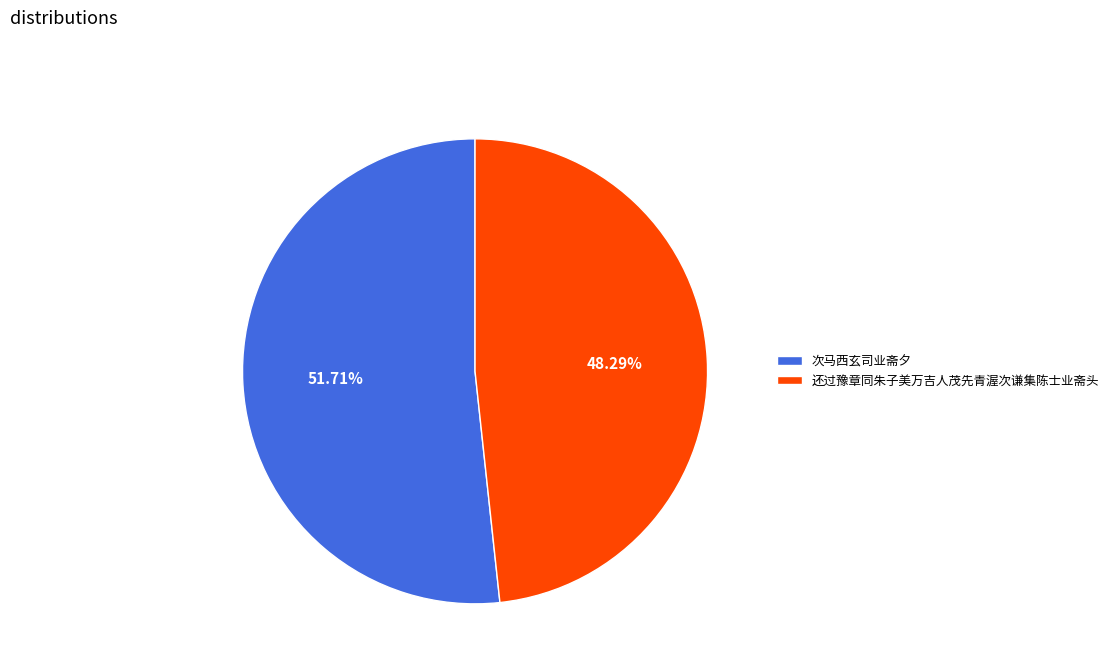

Approximately how many times larger is the value at 还过豫章同朱子美万吉人茂先青渥次谦集陈士业斋头 compared to 次马西玄司业斋夕?

0.9